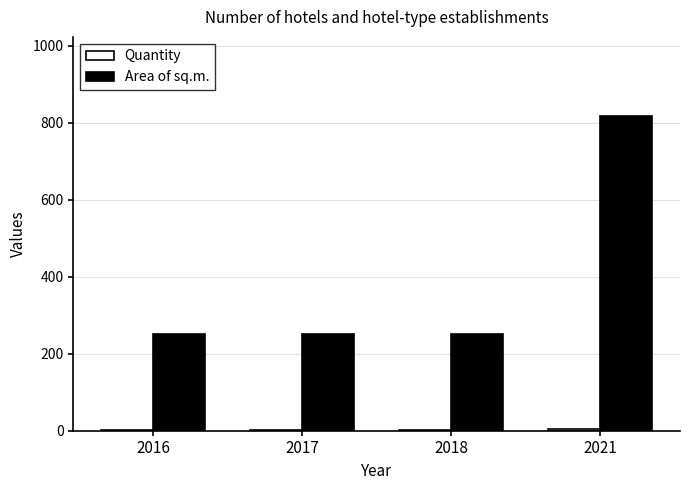

At which category is the sum across all series the highest?

2021